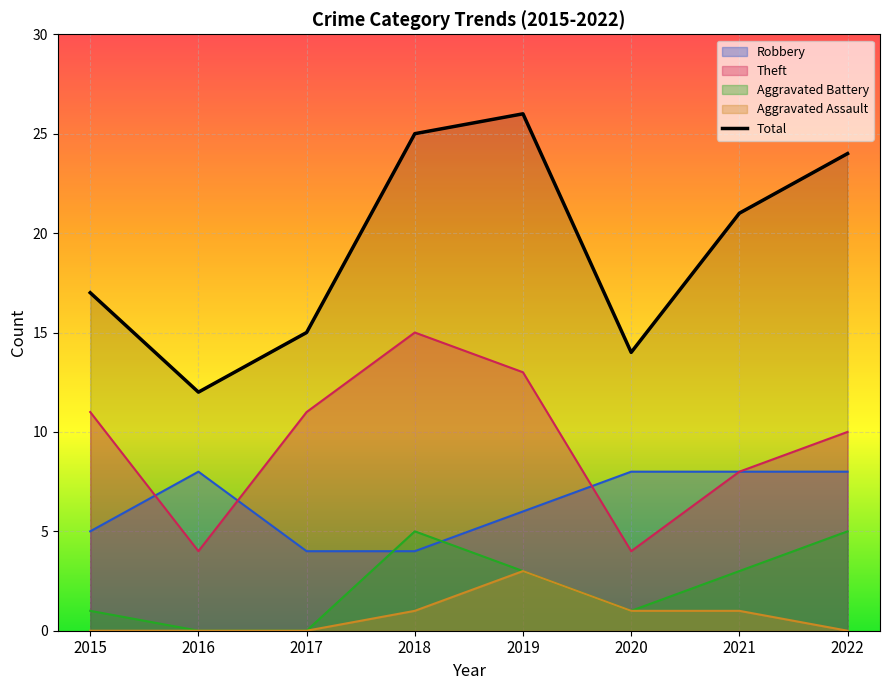

The Aggravated Assault series shows 1 at 2021. True or false?

True